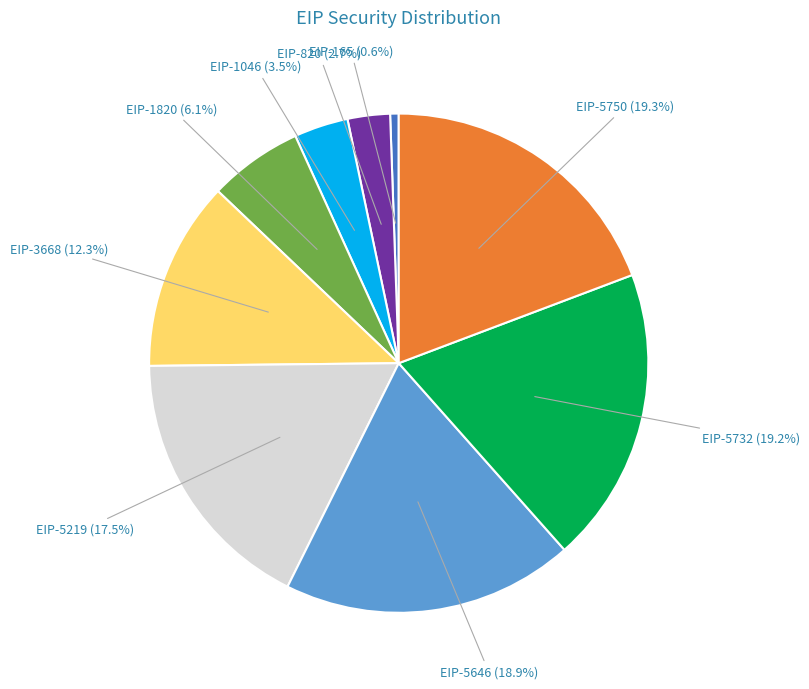

Is the sum of EIP-5646 and EIP-5750 greater than half?

No